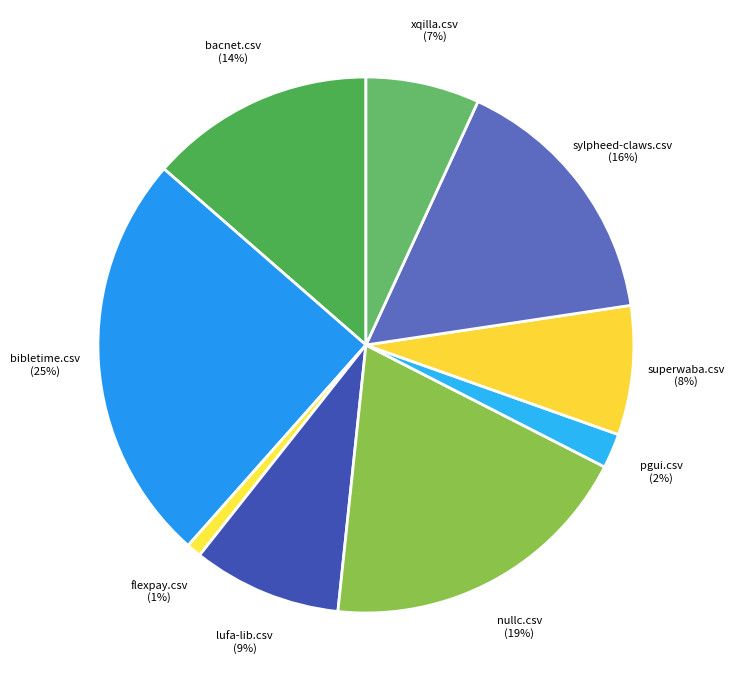

Which category has the smallest portion of the pie?

flexpay.csv